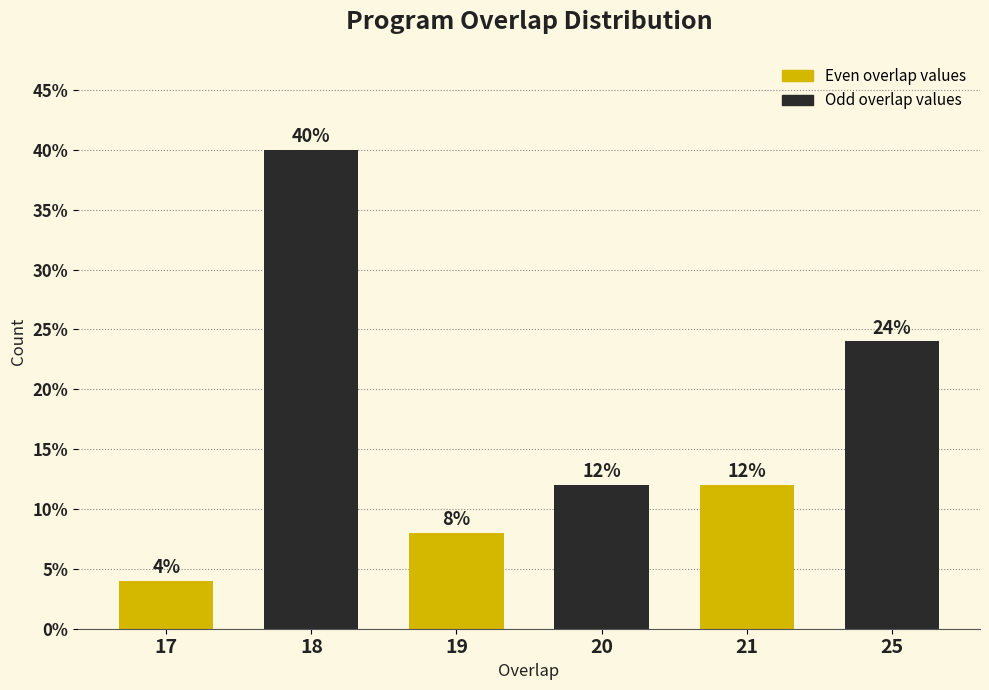

Reading left to right, list all the values displayed in this chart.

4	40	8	12	12	24